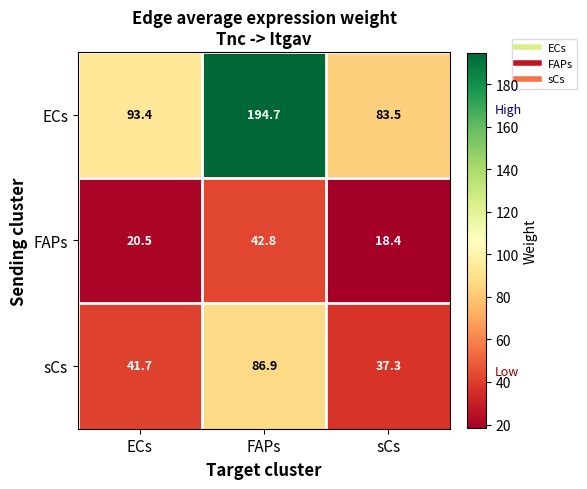

What is the difference between the maximum and second lowest values in the FAPs series?

22.3